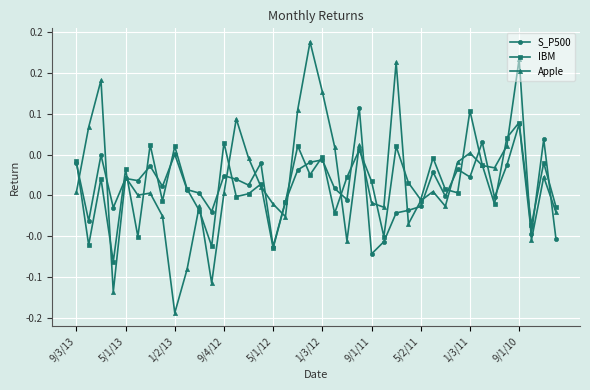

Where does the S_P500 series first go above 0?

9/3/13